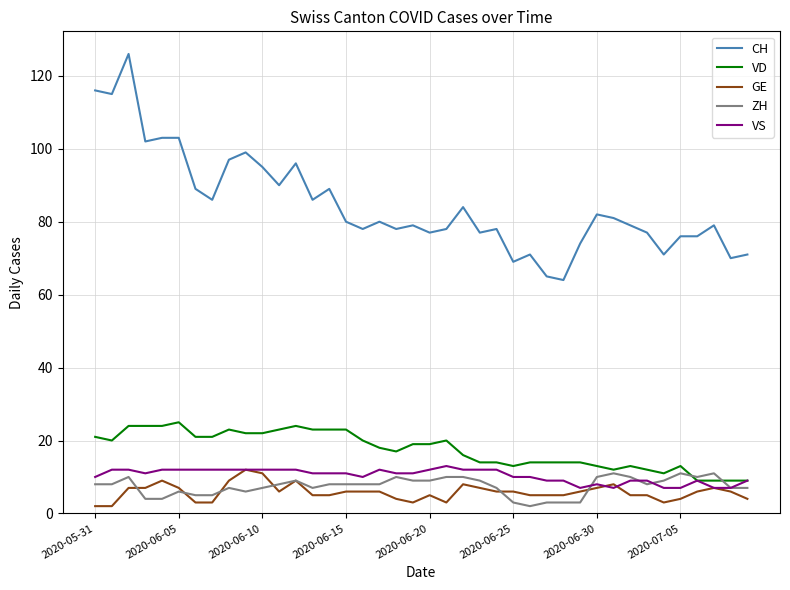

Which series has the largest range (max minus min)?

CH